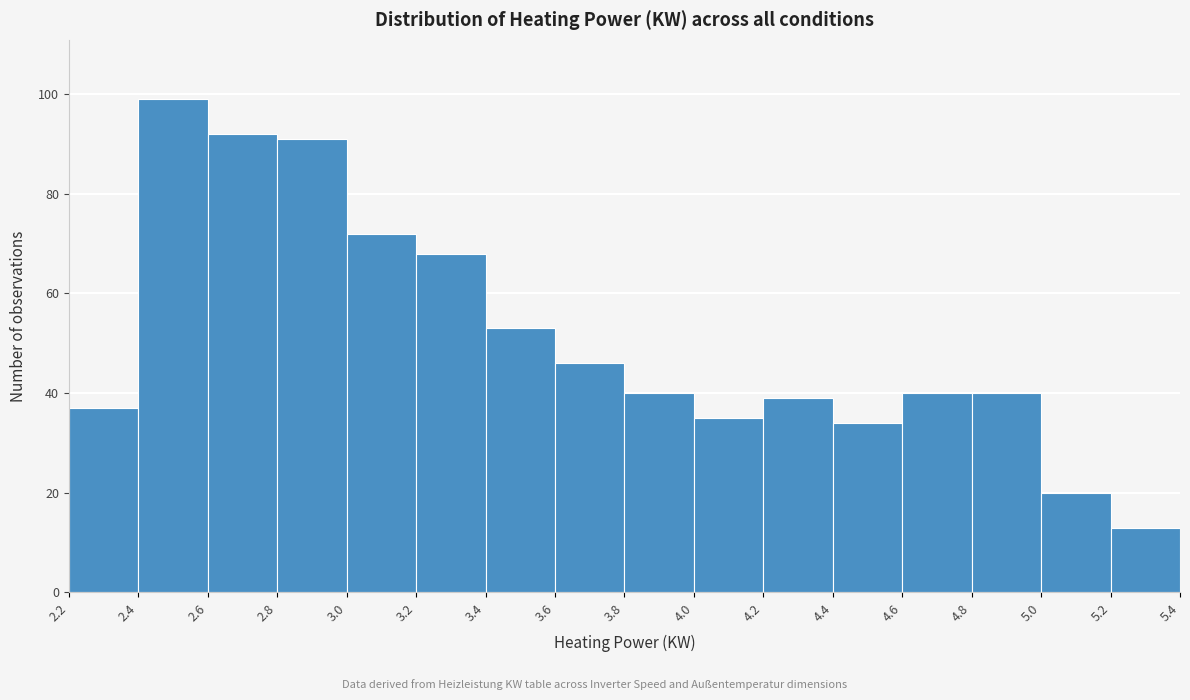

Reading left to right, transcribe this chart: for each bar, give the range it covers on the x-axis and its height. The values are not printed on the chart, so give them approximately, as read against the axis.

2.2 to 2.4: 38
2.4 to 2.6: 100
2.6 to 2.8: 92
2.8 to 3.0: 92
3.0 to 3.2: 72
3.2 to 3.4: 68
3.4 to 3.6: 54
3.6 to 3.8: 46
3.8 to 4.0: 40
4.0 to 4.2: 36
4.2 to 4.4: 40
4.4 to 4.6: 34
4.6 to 4.8: 40
4.8 to 5.0: 40
5.0 to 5.2: 20
5.2 to 5.4: 14